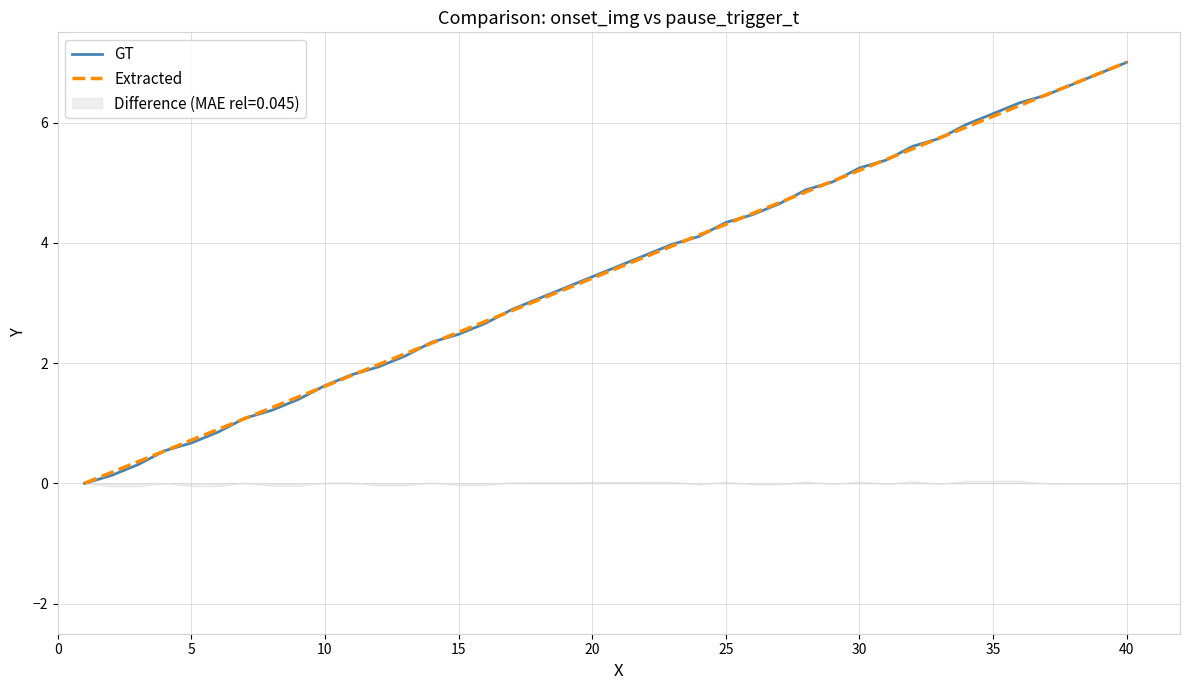

True or false: Extracted has a value of 2.6 at 30.

False